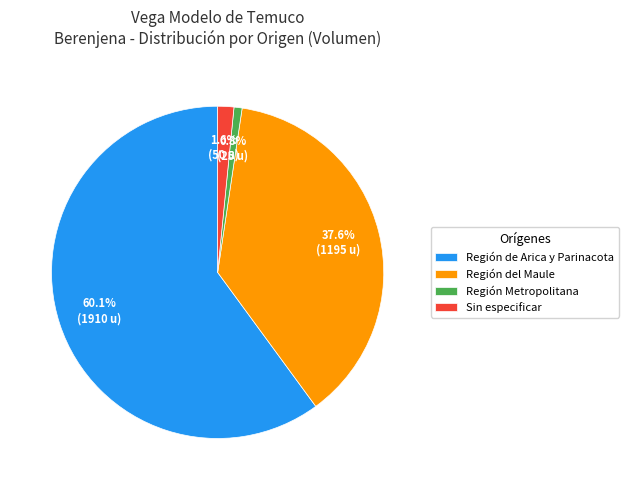

Is the sum of Región del Maule and Región Metropolitana greater than half?

No